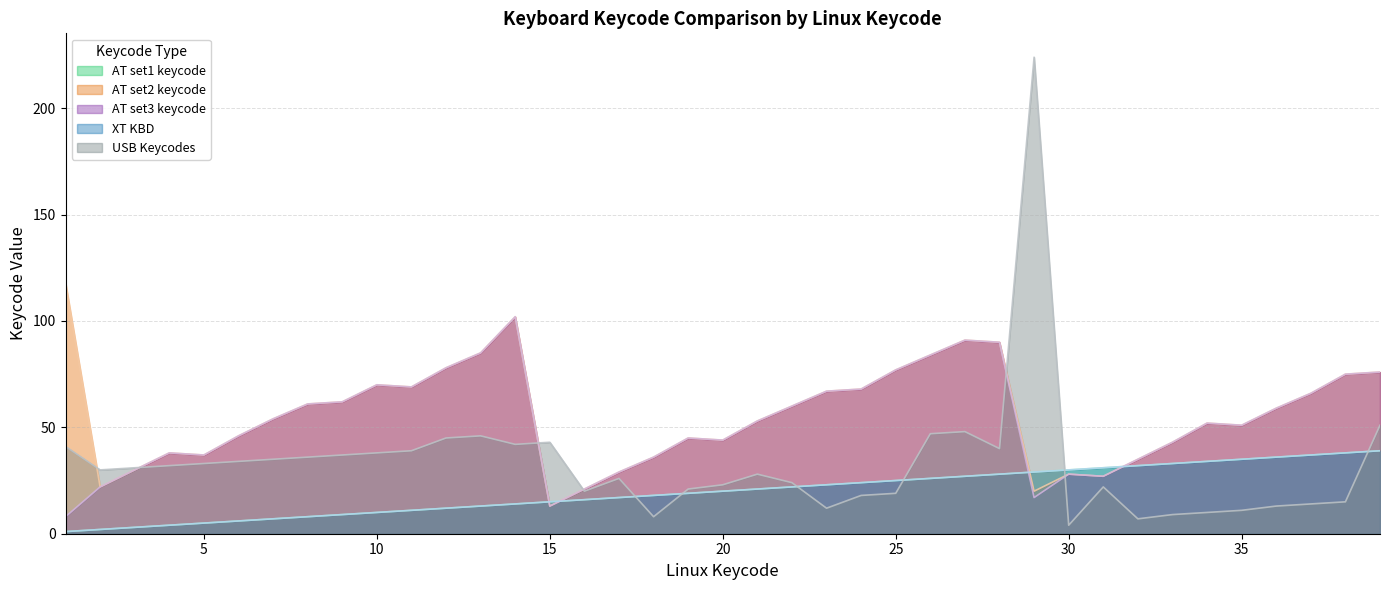

How many lines are shown in the chart?

5